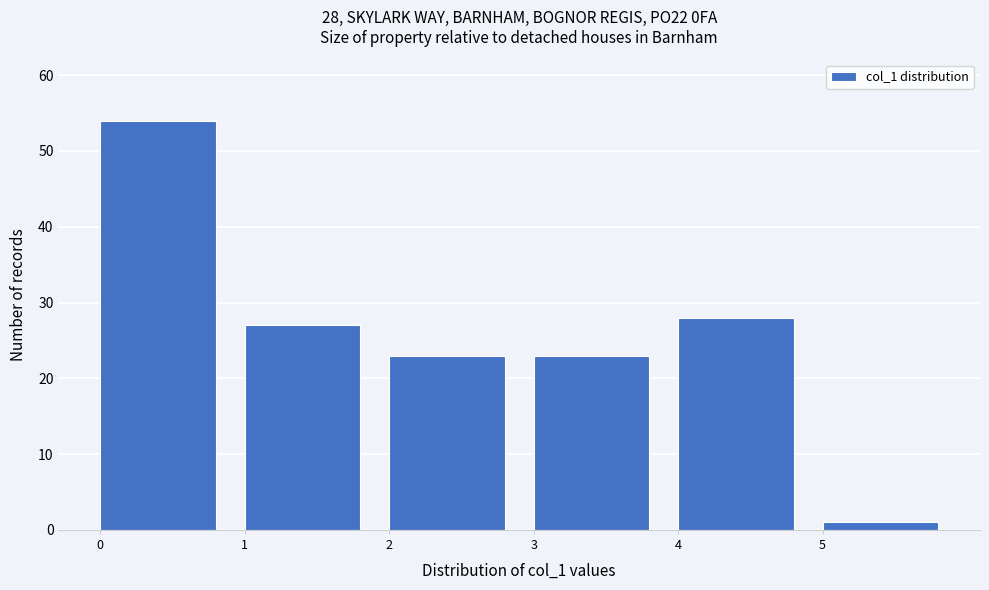

Which range on the x-axis has the tallest bar?

0 to 1